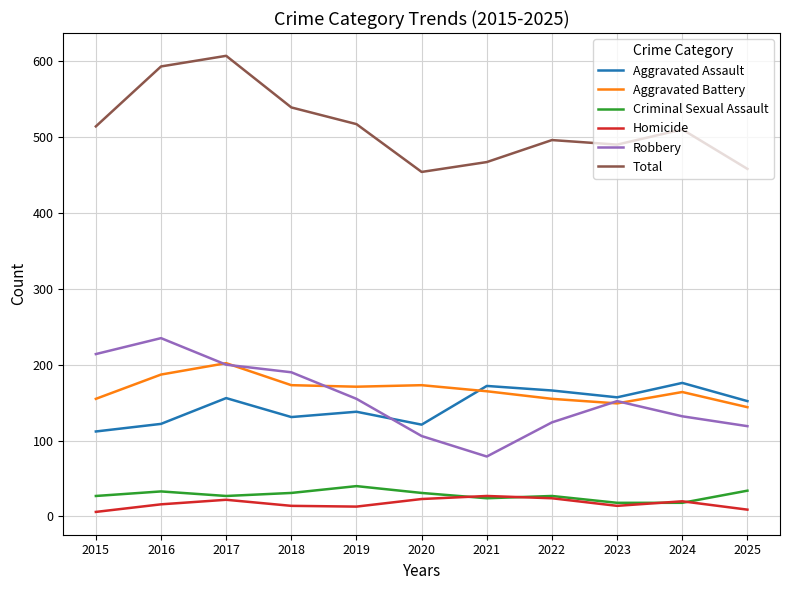

At 2018, list the series in order from smallest to largest.

Homicide, Criminal Sexual Assault, Aggravated Assault, Aggravated Battery, Robbery, Total